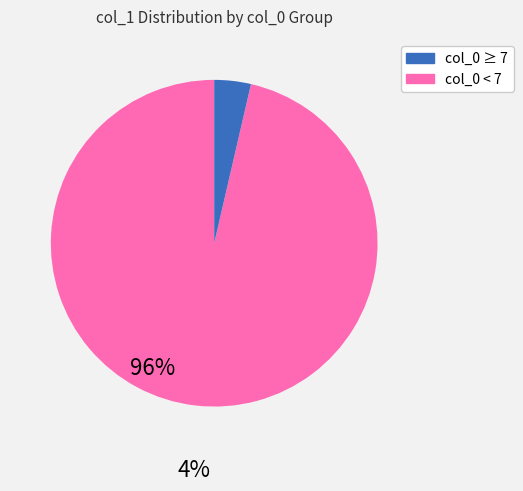

Is there any slice that represents more than half of the pie?

Yes